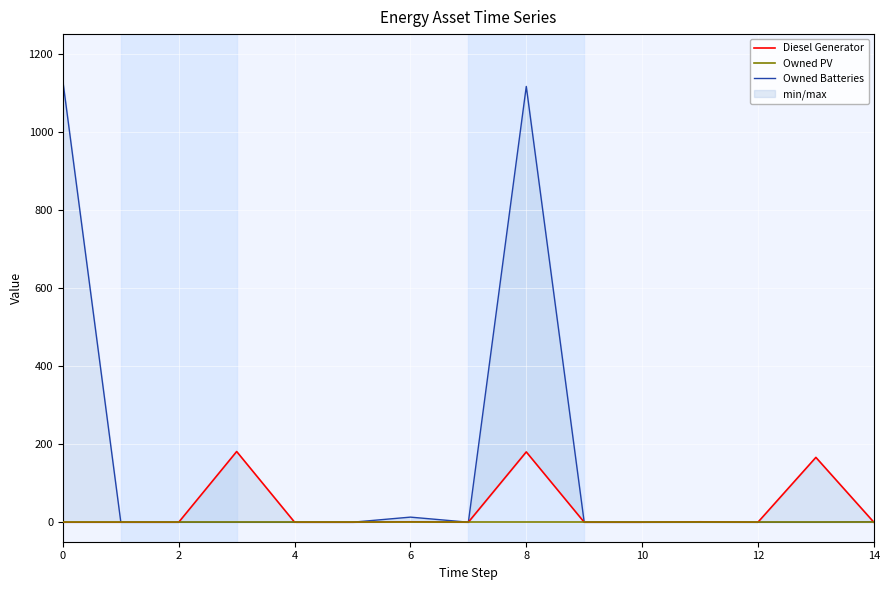

Reading left to right, transcribe all the data shown in this chart.

Diesel Generator: 0.0	0.0	0.0	181.0	0.0	0.0	1.0	0.0	180.0	0.0	0.0	1.0	-0.0	166.0	0.0
Owned PV: 0.0	0.0	0.0	0.0	0.0	0.0	0.0	0.0	0.0	0.0	0.0	0.0	0.0	0.0	0.0
Owned Batteries: 1129.0	0.0	0.0	0.0	0.0	0.0	13.0	0.0	1116.0	0.0	0.0	0.0	0.0	0.0	1.0